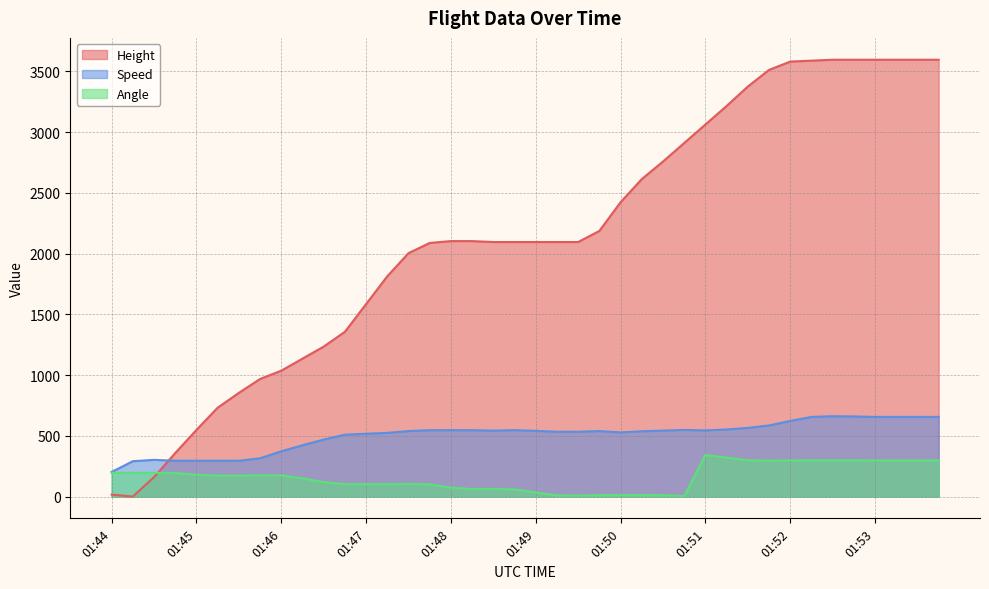

What is the value of the Speed point at the 4th from the left?

290.8